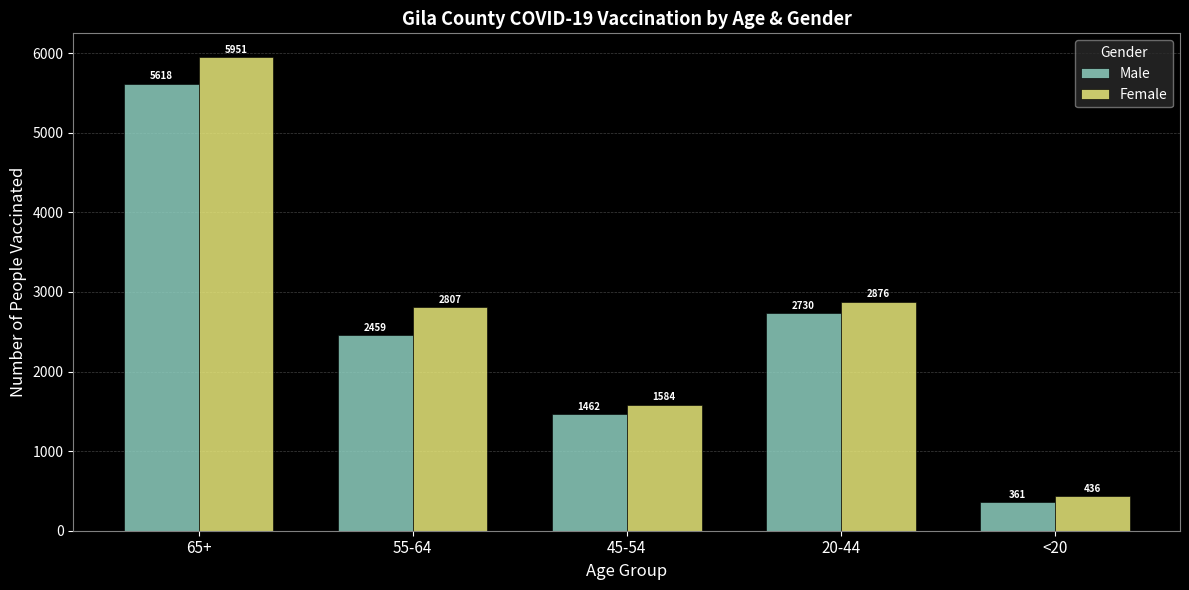

Which series has the largest total across all categories?

Female